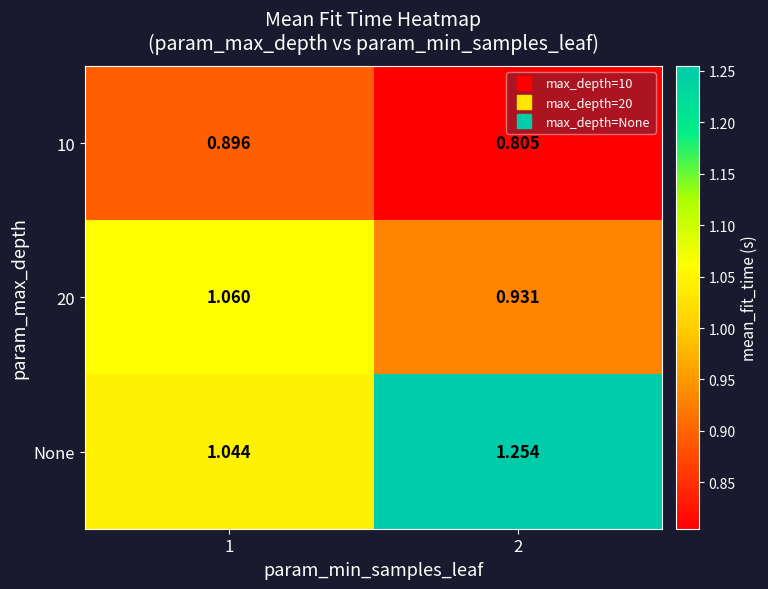

How many values in the 20 series exceed 1?

1